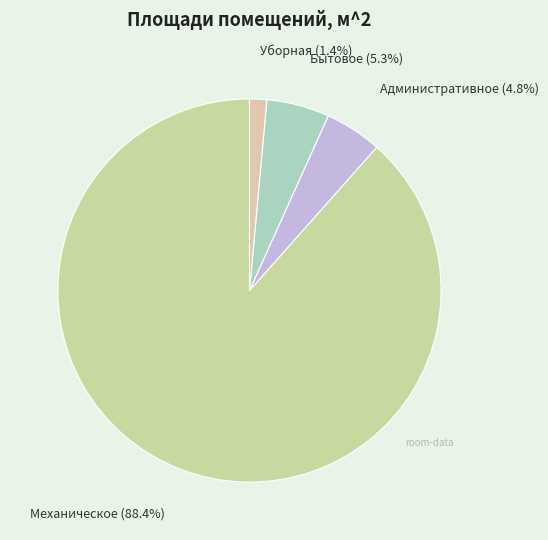

What percentage is the Бытовое slice, to the nearest percent?

5%